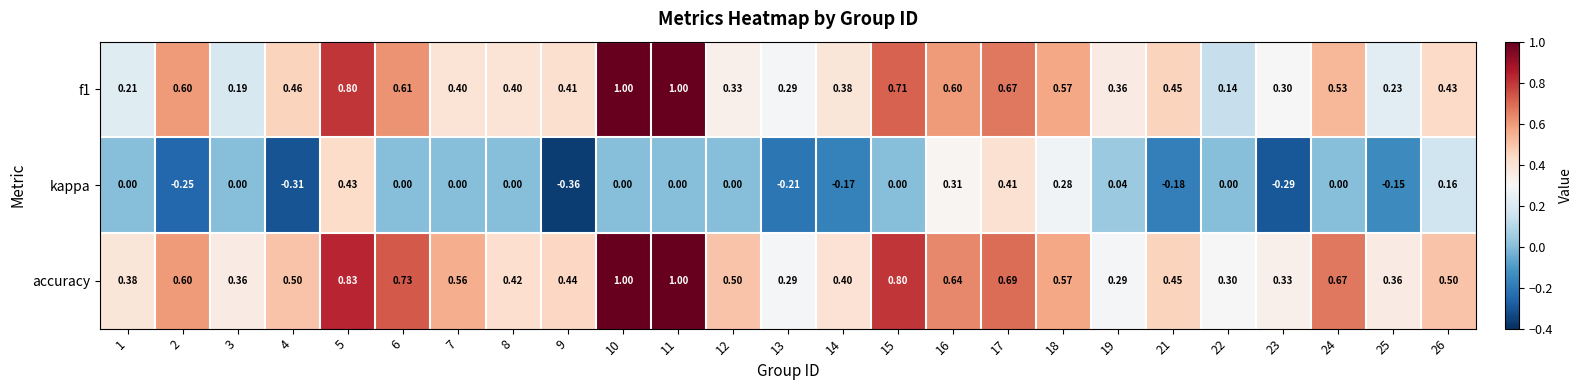

Between 4 and 8, which series saw the biggest shift?

kappa